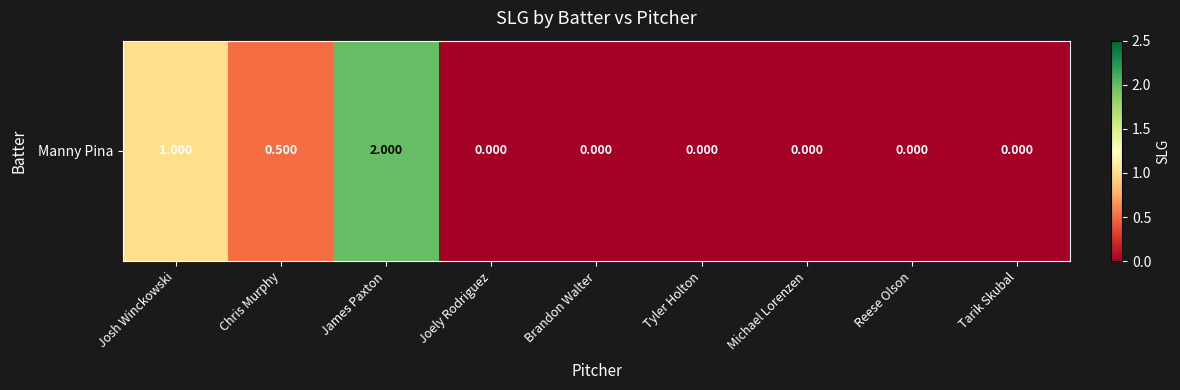

Is it true that the value at Joely Rodriguez is 0.0?

True